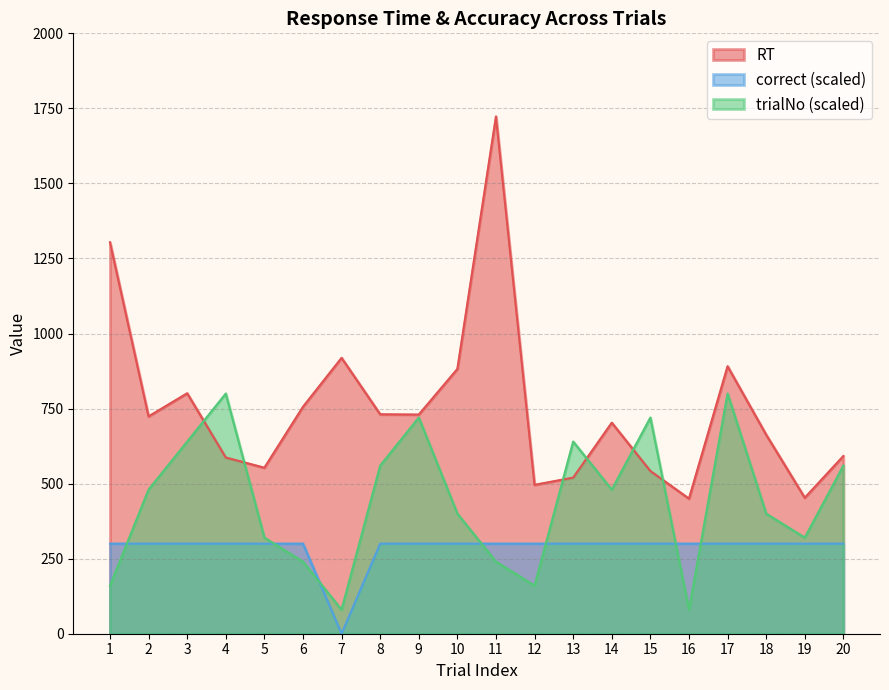

Which series has the largest total across all categories?

RT